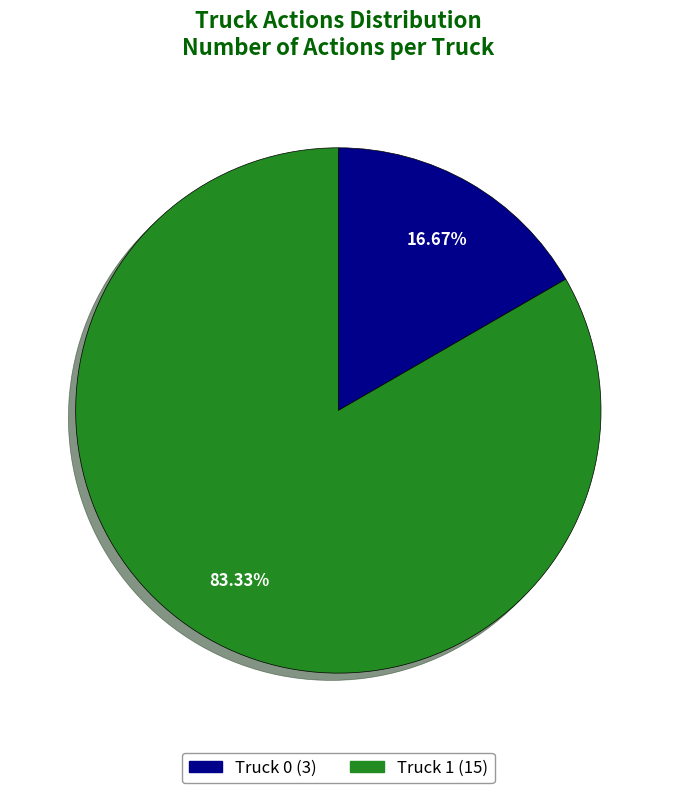

Is it true that Truck 1 is 71% of the pie?

False